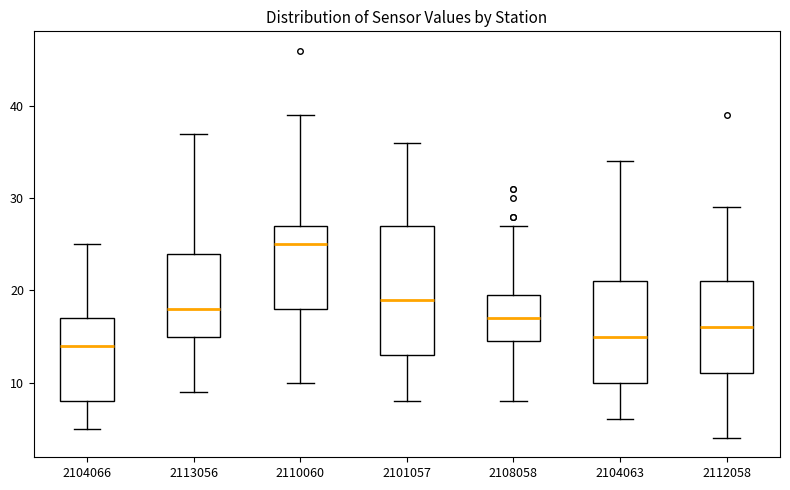

Which box has the lowest median line?

2104066